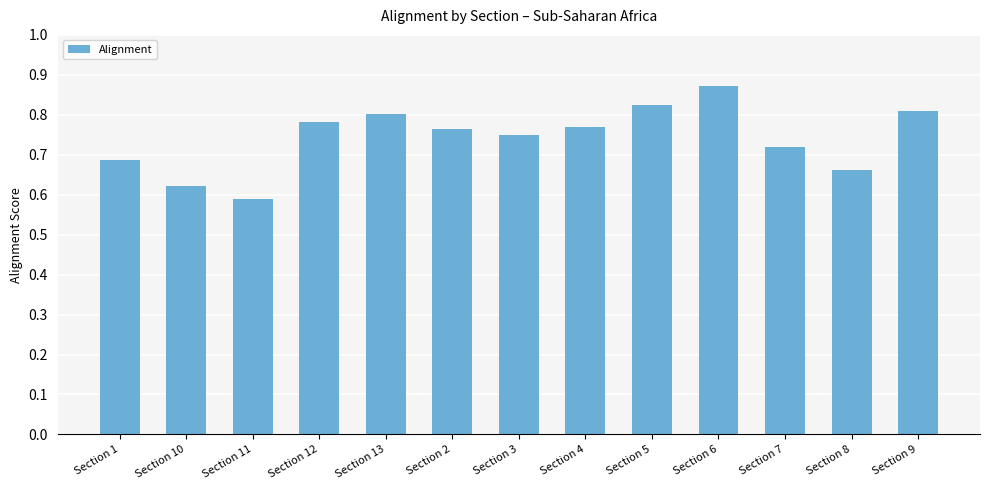

Is it true that the value at Section 6 is 1.4?

False